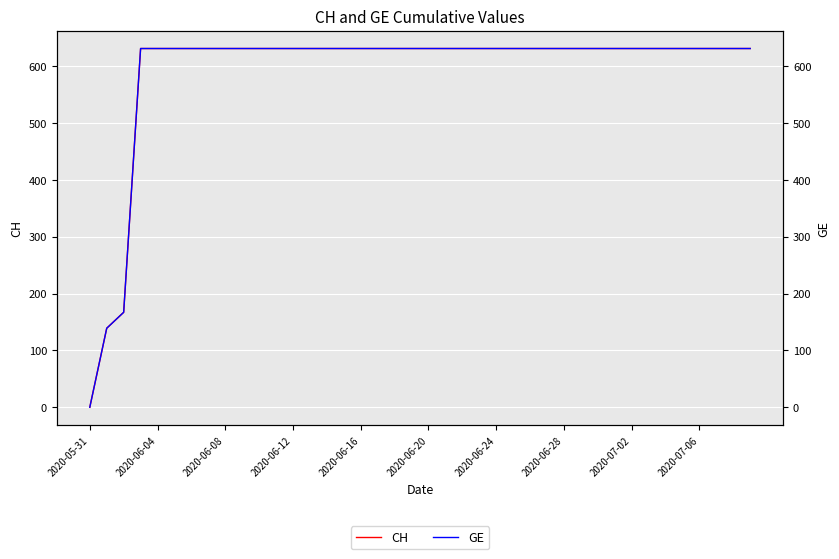

The GE series shows 631 at 17. True or false?

True